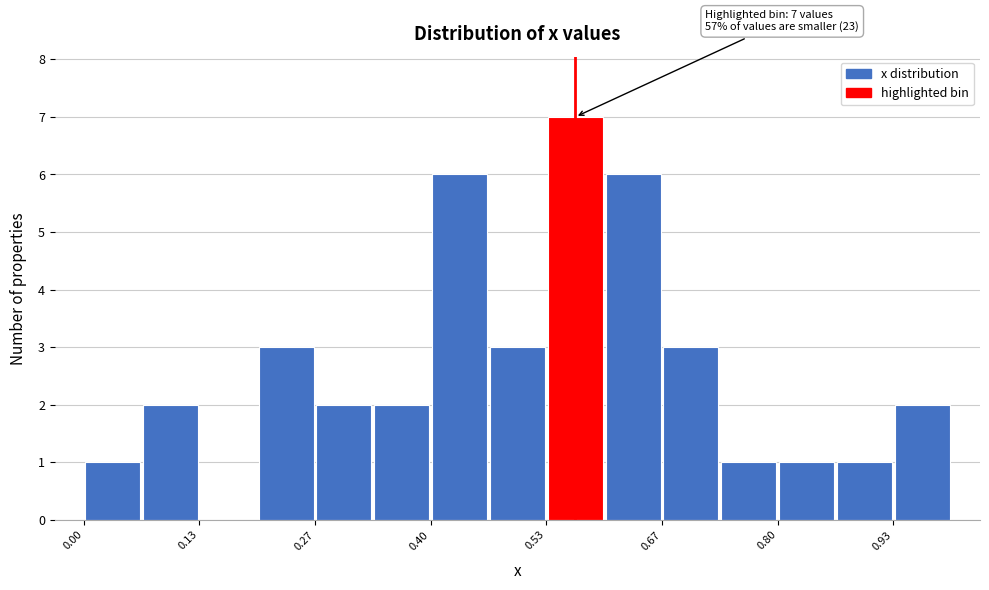

Read against the x-axis, roughly where is the centre of the tallest bar?

0.56